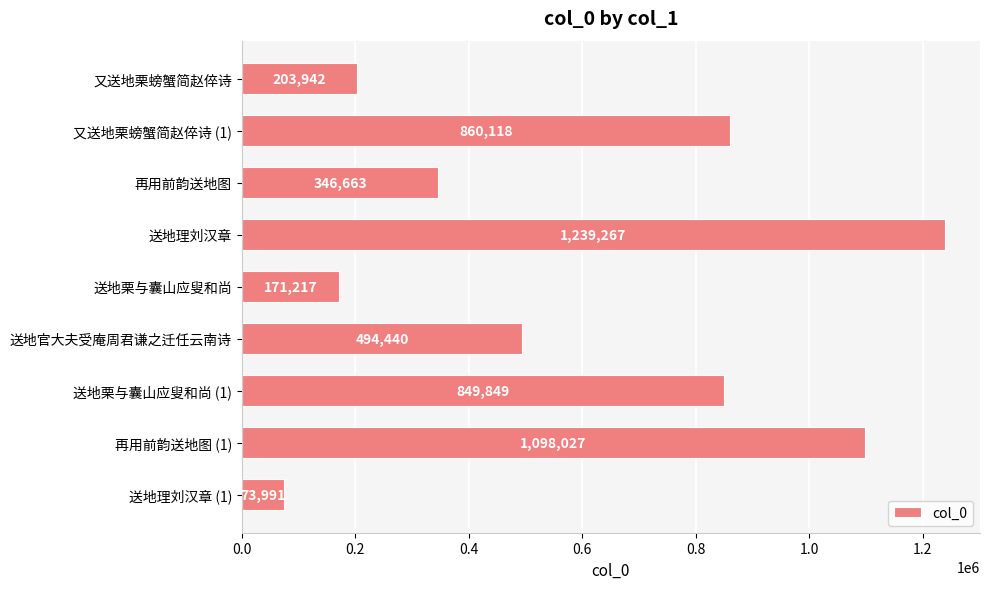

Is it true that the value at 再用前韵送地图 (1) is 1570497?

False